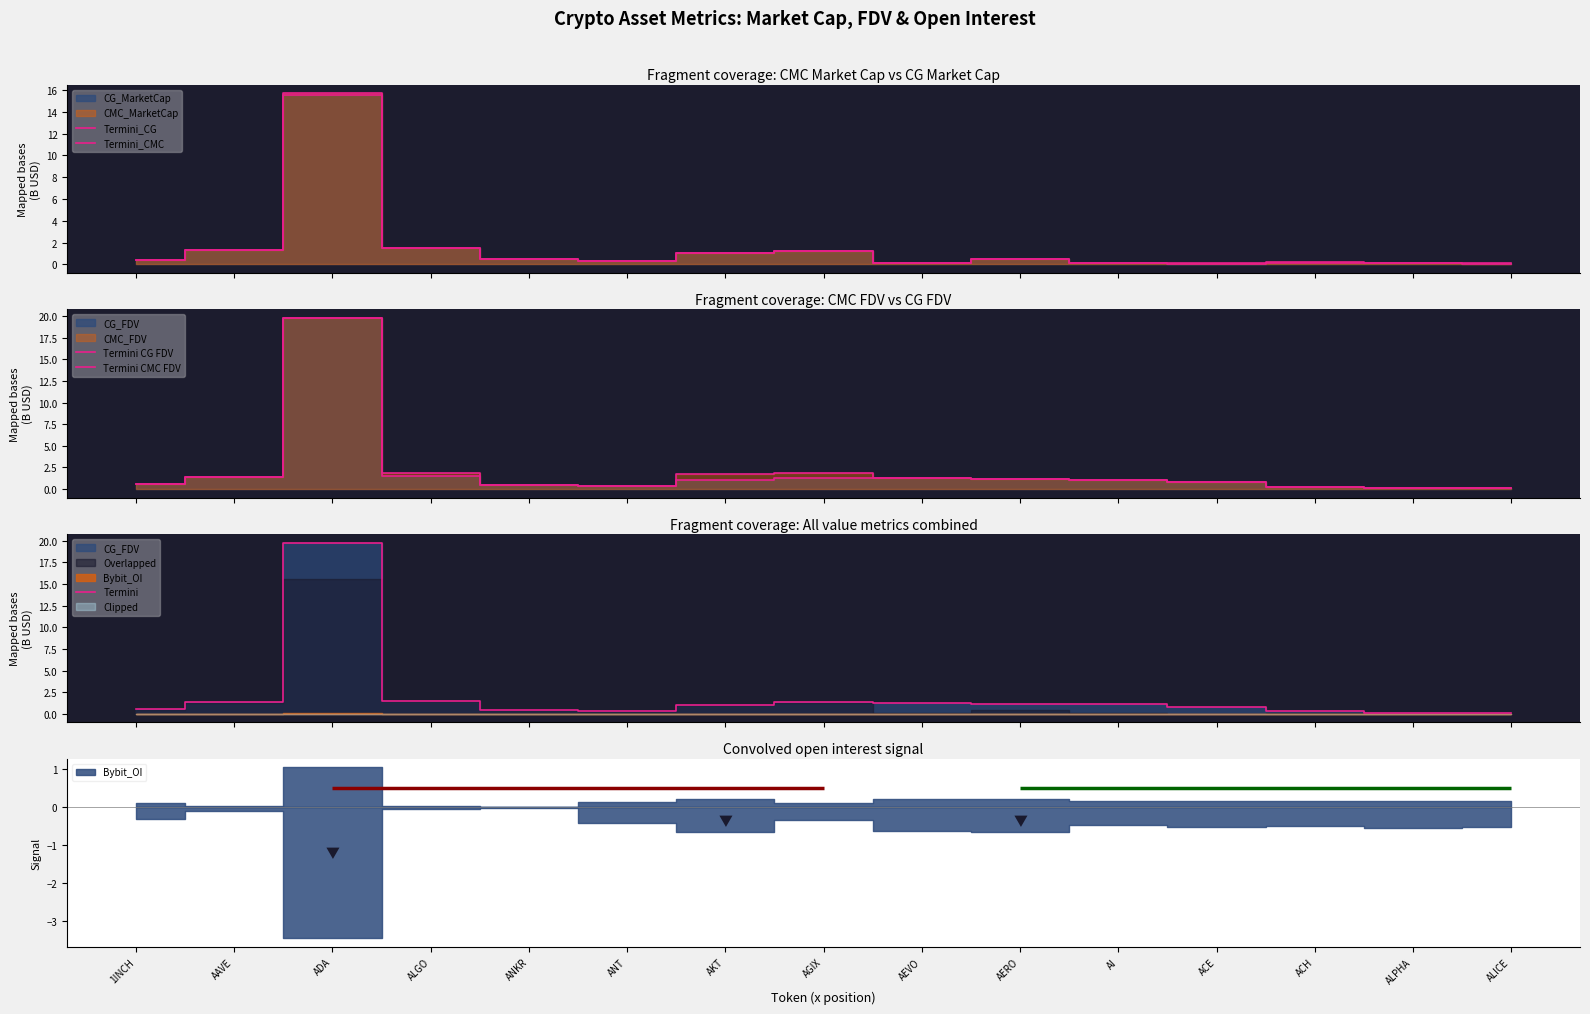

What is the minimum value for Termini CG FDV?

0.1